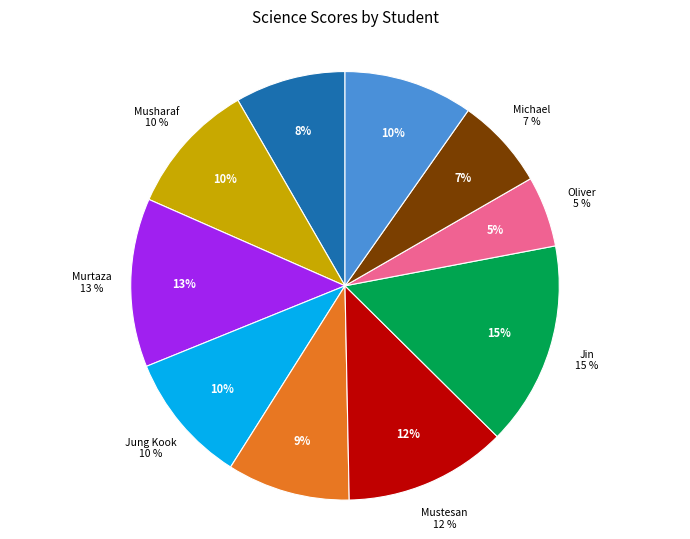

True or false: Haider accounts for 1% of the total.

False